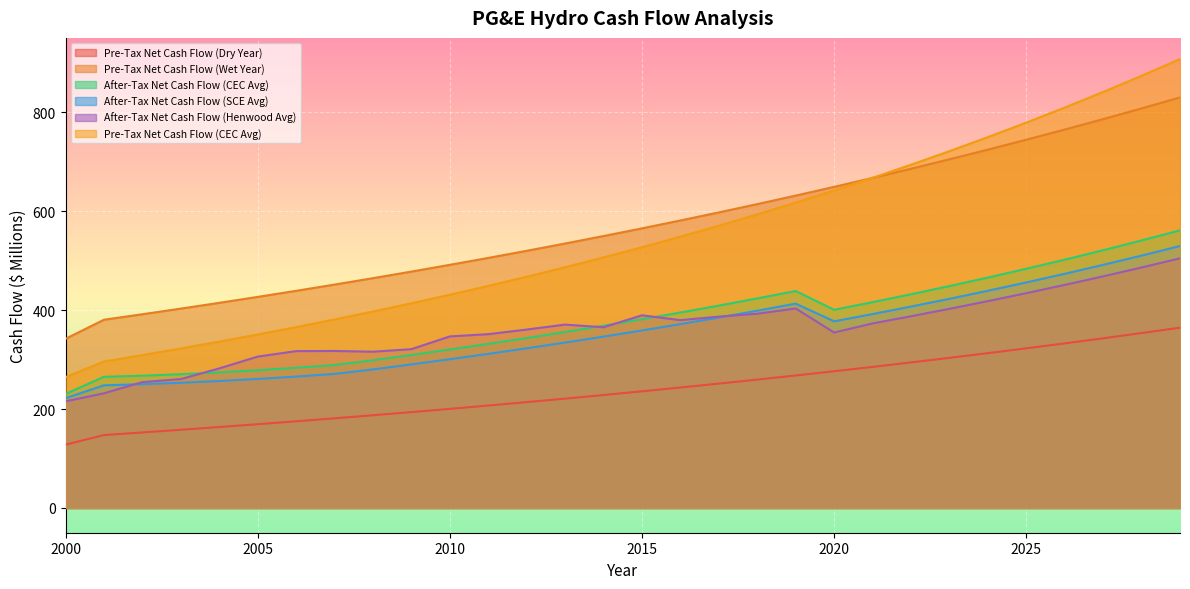

True or false: After-Tax Net Cash Flow (Henwood Avg) and Pre-Tax Net Cash Flow (Dry Year) intersect in this chart.

False